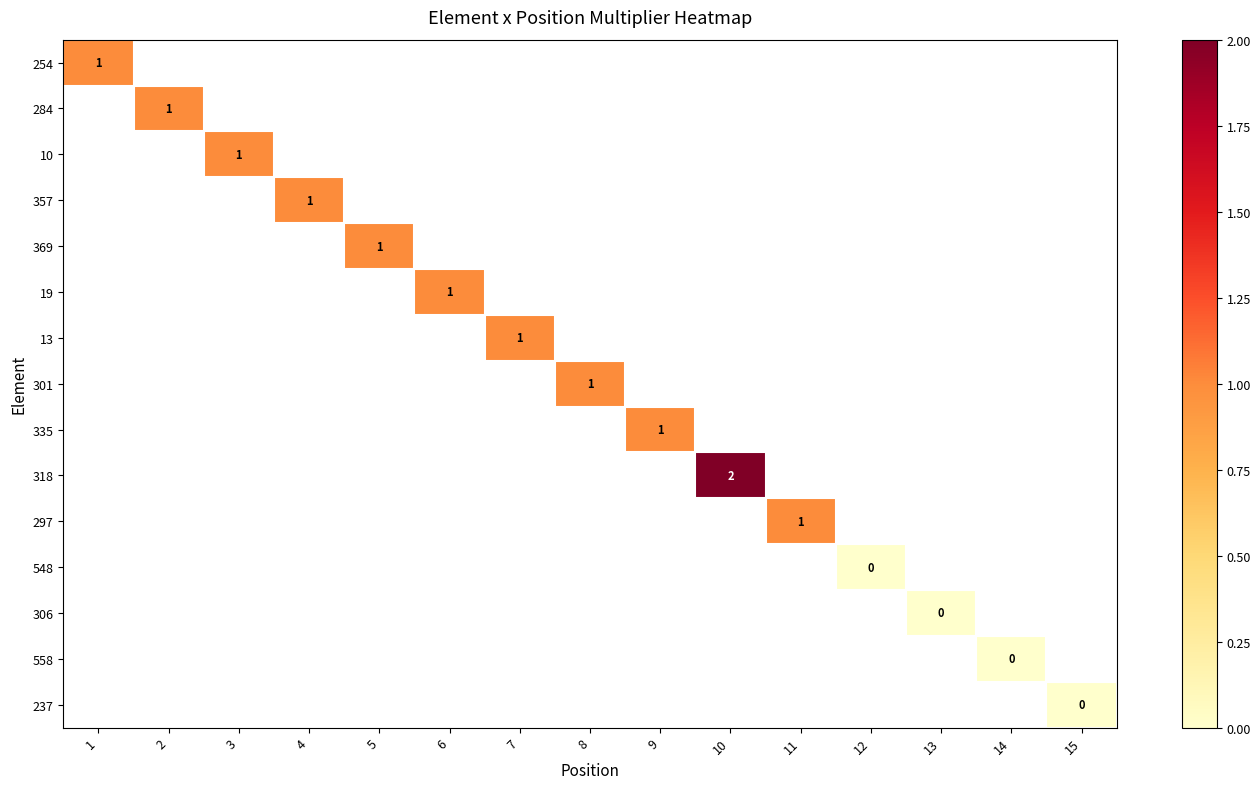

The value of 19 at 6 is 2. True or false?

False